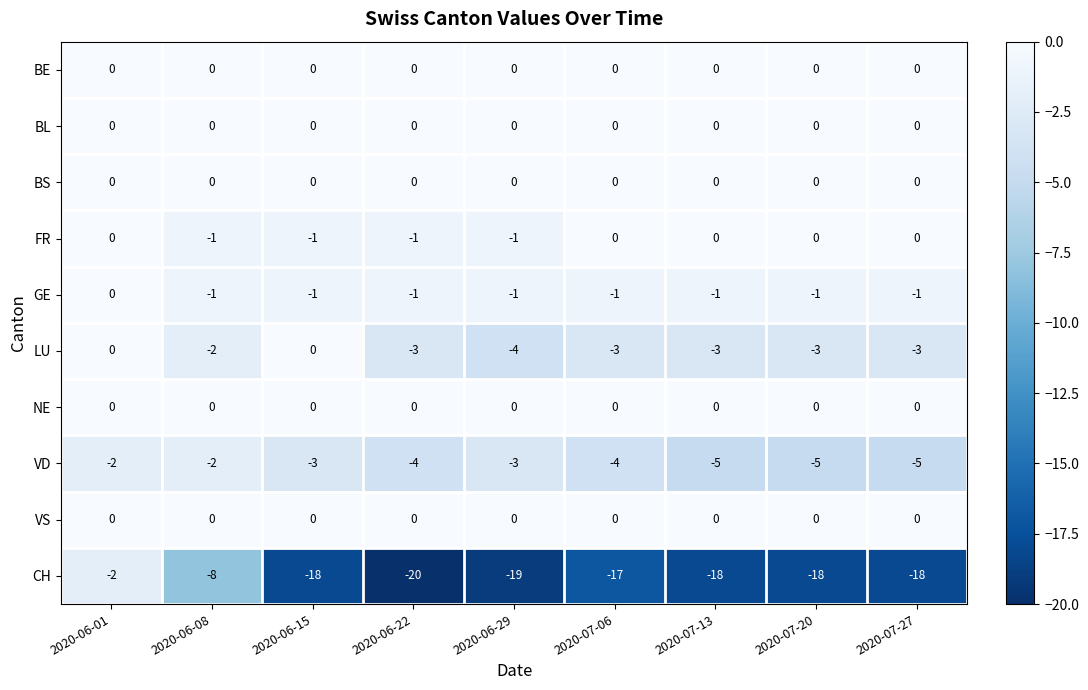

At which label is GE closest to 0?

2020-06-01